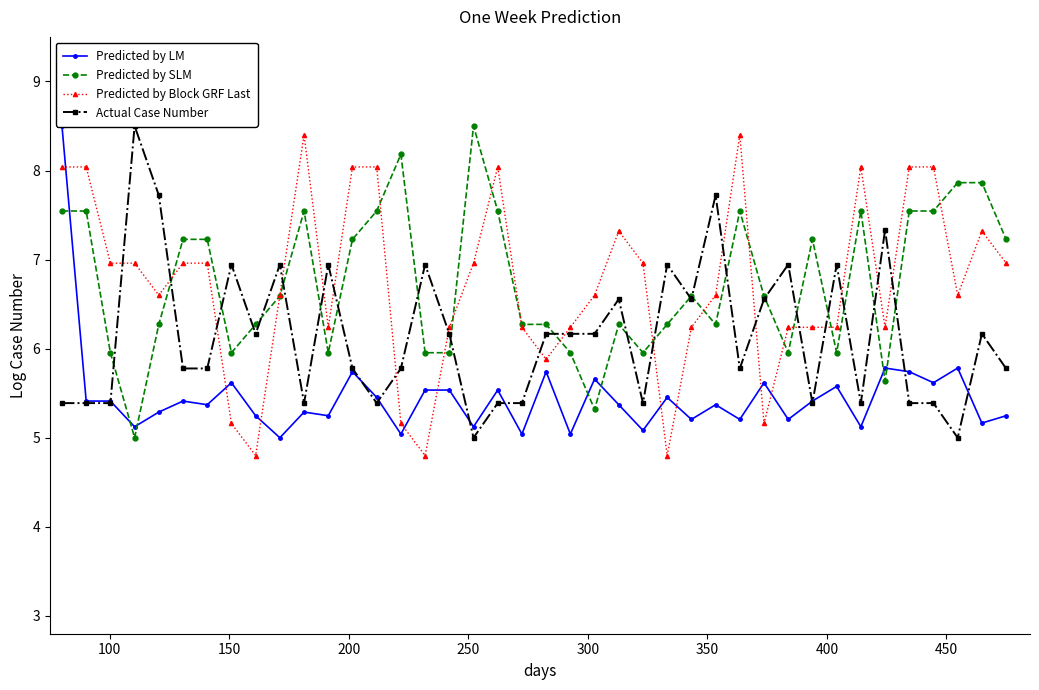

Reading left to right, list all the values displayed in this chart.

Predicted by LM: 8.5	5.4	5.4	5.1	5.3	5.4	5.4	5.6	5.2	5.0	5.3	5.2	5.7	5.5	5.0	5.5	5.5	5.1	5.5	5.0	5.7	5.0	5.7	5.4	5.1	5.5	5.2	5.4	5.2	5.6	5.2	5.4	5.6	5.1	5.8	5.7	5.6	5.8	5.2	5.2
Predicted by SLM: 7.5	7.5	6.0	5.0	6.3	7.2	7.2	6.0	6.3	6.6	7.5	6.0	7.2	7.5	8.2	6.0	6.0	8.5	7.5	6.3	6.3	6.0	5.3	6.3	6.0	6.3	6.6	6.3	7.5	6.6	6.0	7.2	6.0	7.5	5.6	7.5	7.5	7.9	7.9	7.2
Predicted by Block GRF Last: 8.0	8.0	7.0	7.0	6.6	7.0	7.0	5.2	4.8	6.6	8.4	6.2	8.0	8.0	5.2	4.8	6.2	7.0	8.0	6.2	5.9	6.2	6.6	7.3	7.0	4.8	6.2	6.6	8.4	5.2	6.2	6.2	6.2	8.0	6.2	8.0	8.0	6.6	7.3	7.0
Actual Case Number: 5.4	5.4	5.4	8.5	7.7	5.8	5.8	6.9	6.2	6.9	5.4	6.9	5.8	5.4	5.8	6.9	6.2	5.0	5.4	5.4	6.2	6.2	6.2	6.6	5.4	6.9	6.6	7.7	5.8	6.6	6.9	5.4	6.9	5.4	7.3	5.4	5.4	5.0	6.2	5.8